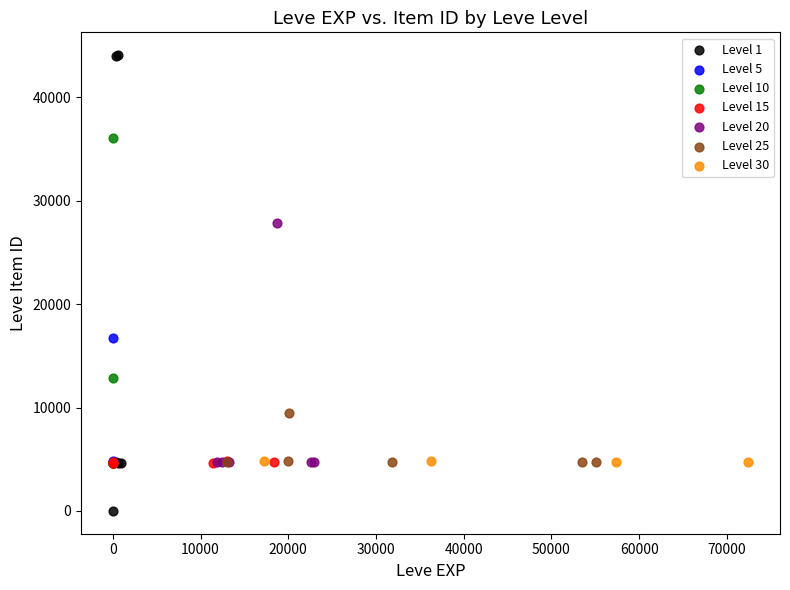

Which series reaches the maximum Y coordinate?

Level 1